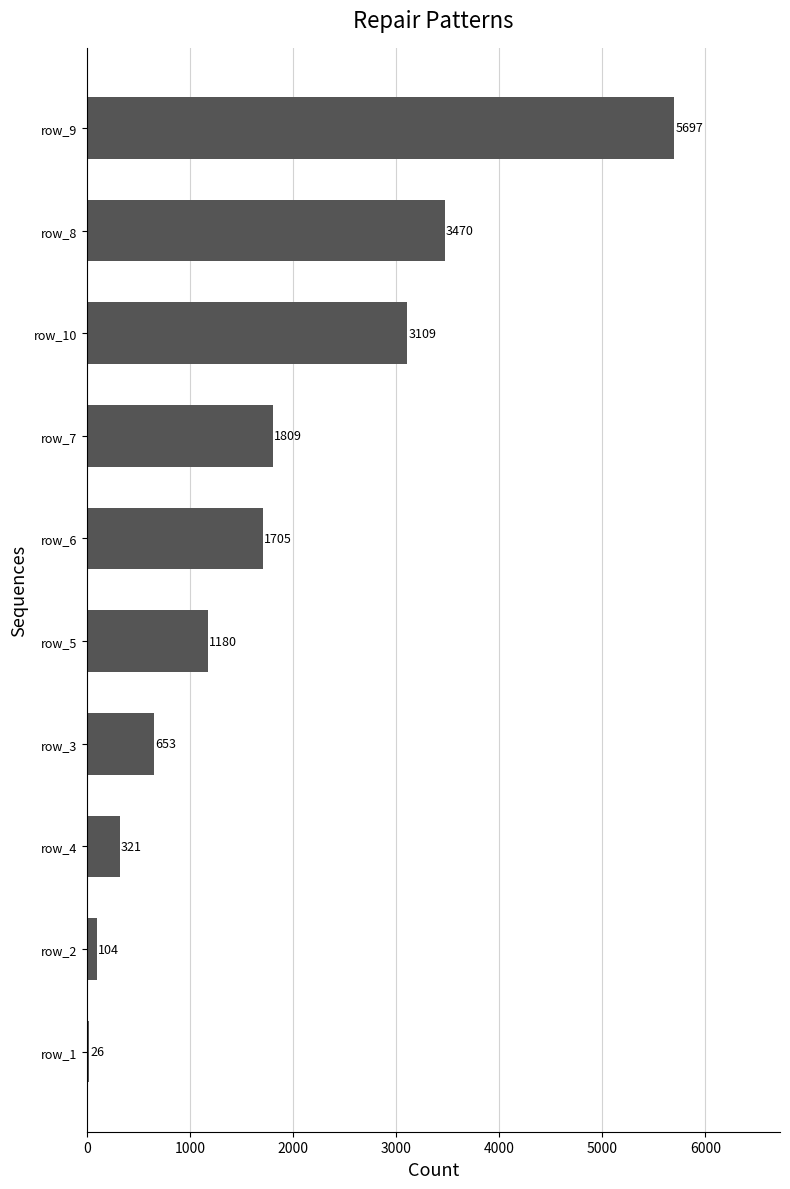

What is the difference between the maximum and minimum values?

5671